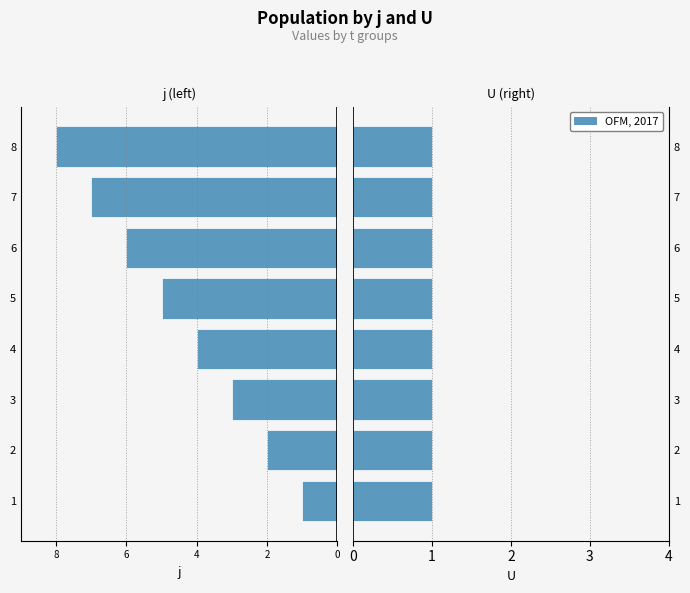

How many distinct data groups are displayed?

2